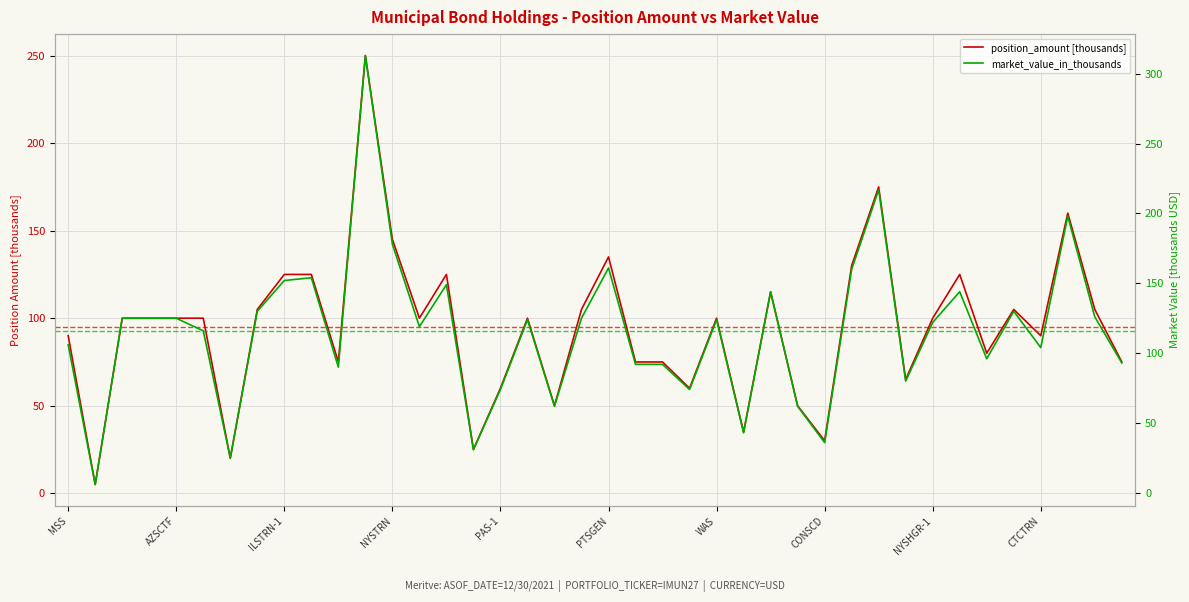

What is the sum of the market_value_in_thousands values at 19 and 25?

168